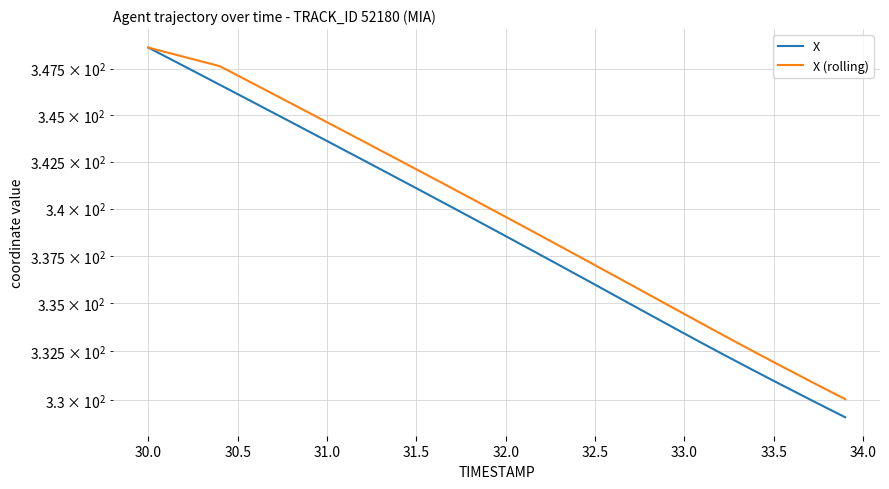

Which series has the widest spread of values?

X